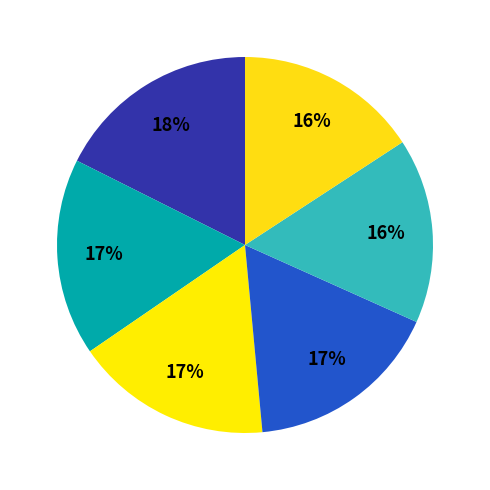

Count the number of slices in the pie.

6